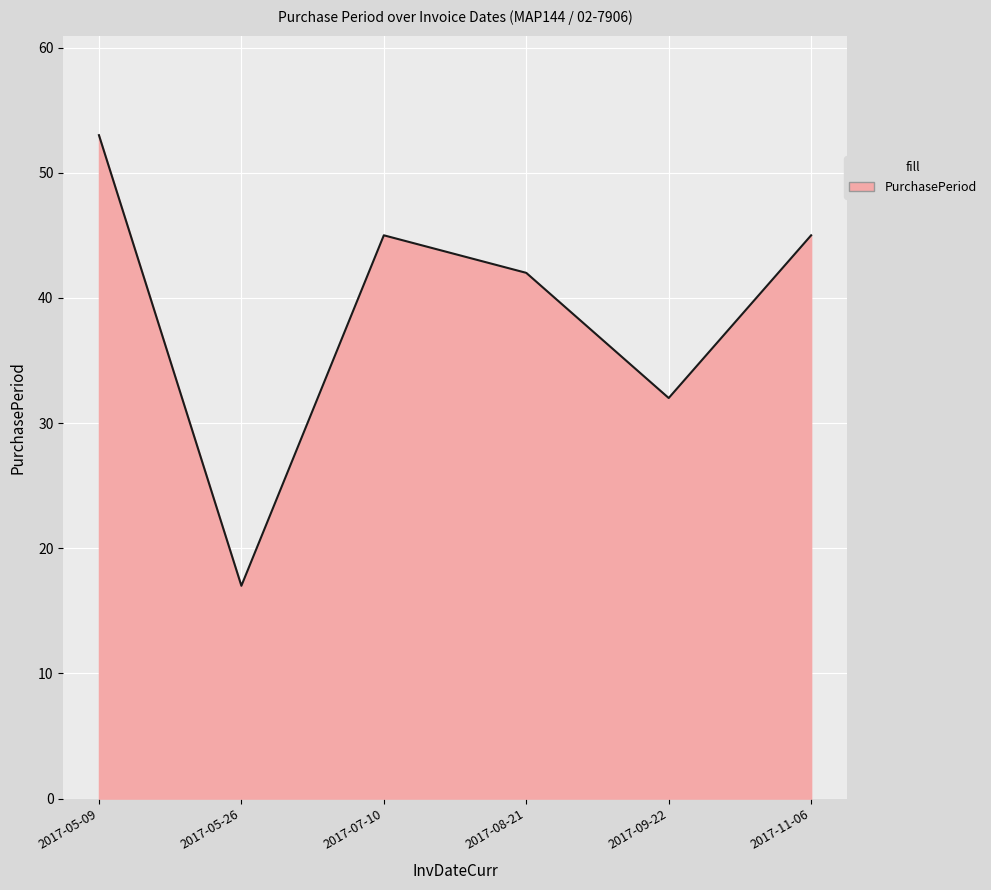

What position from the left is 2017-08-21?

4